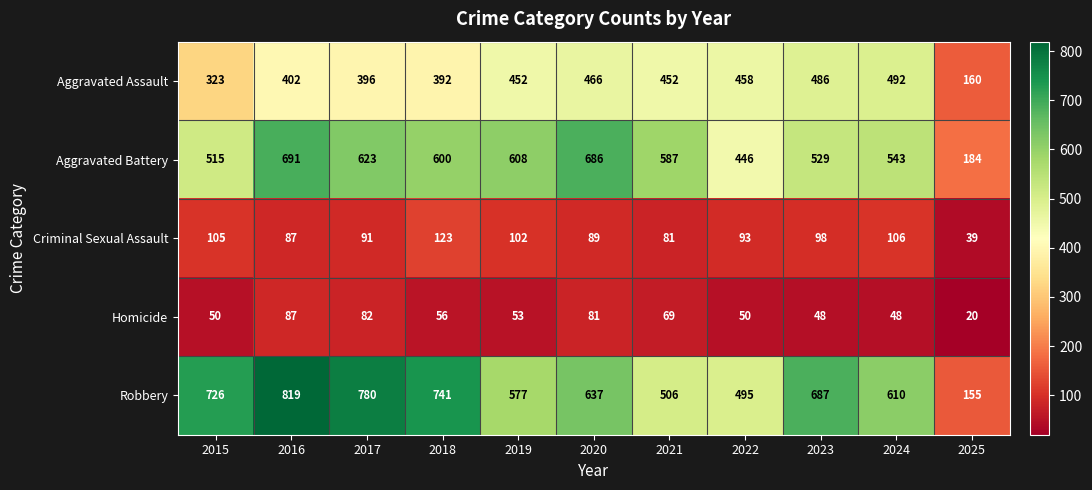

What is the sum of the Criminal Sexual Assault values at 2021 and 2019?

183